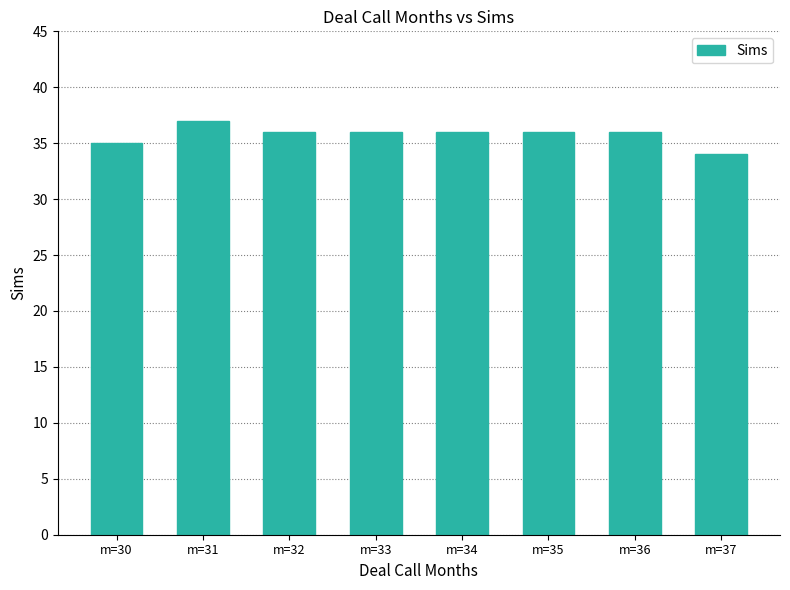

What is the sum of the values at m=35 and m=31?

73